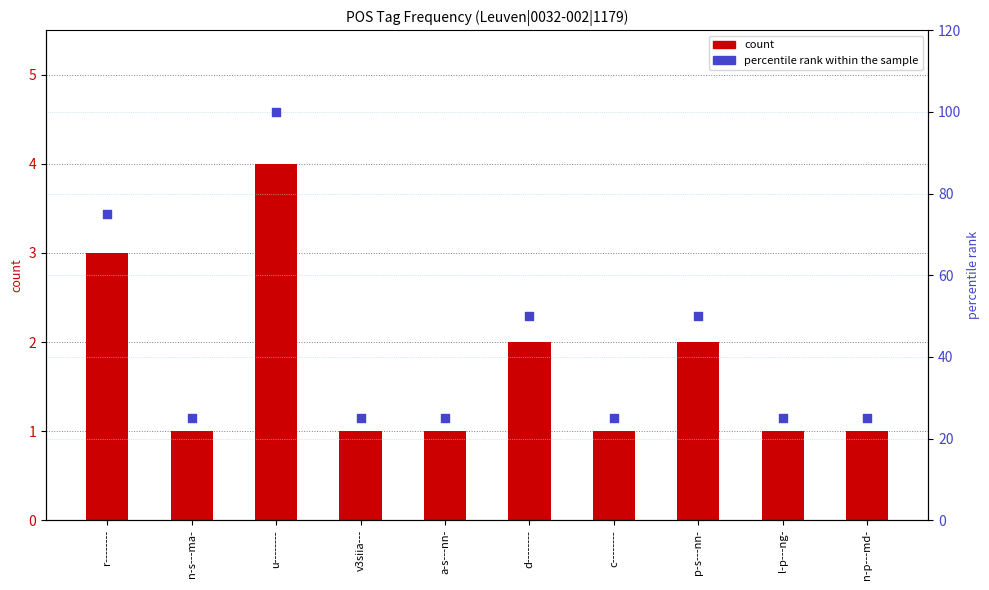

What are all the series names shown in the legend?

count, percentile rank within the sample